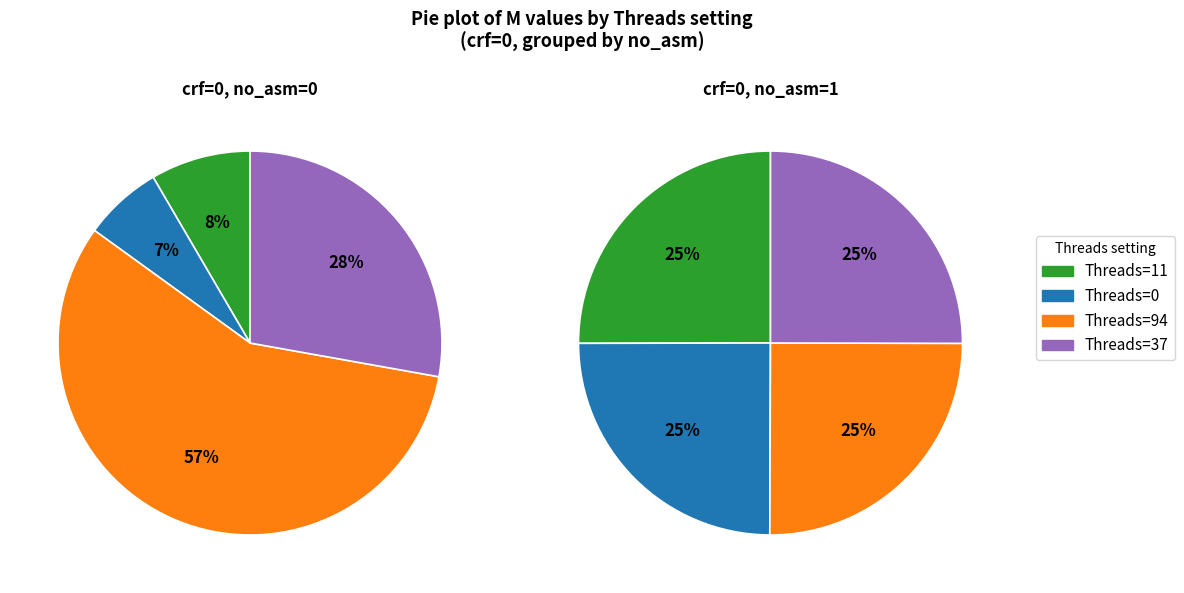

To the nearest percent, what portion does Threads=0 represent?

25%